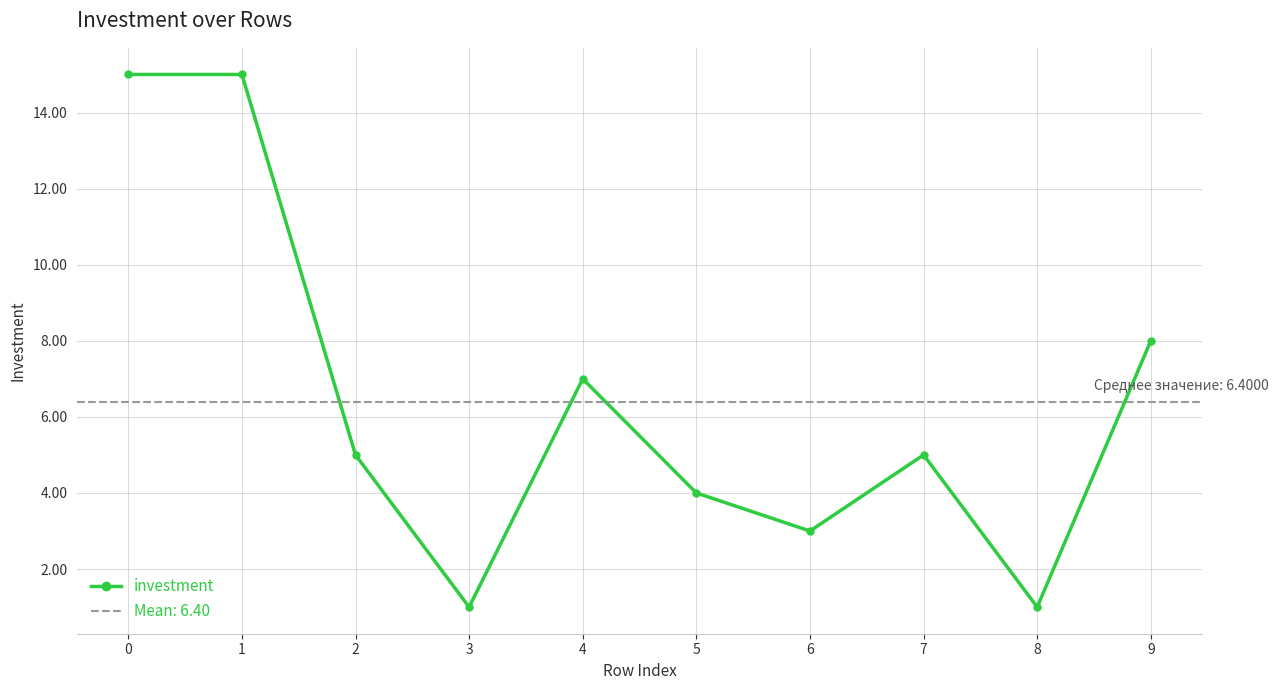

How many categories are shown in the chart?

10